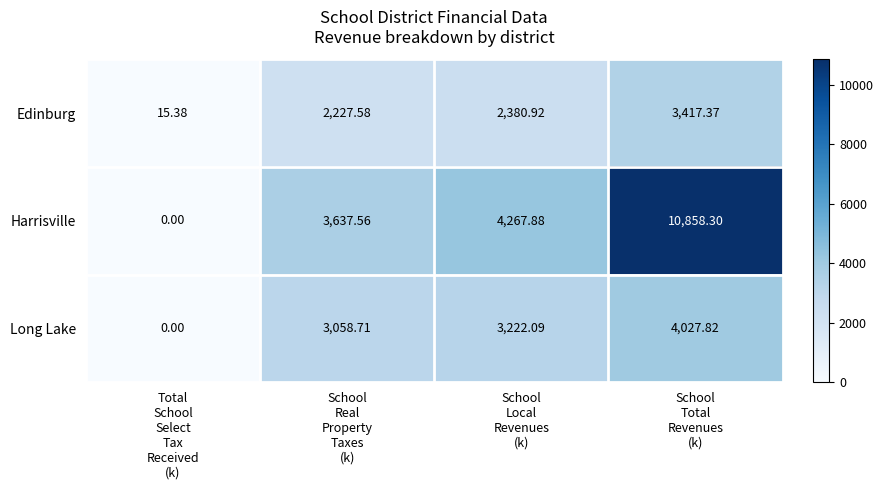

Which series has the largest total across all categories?

Harrisville